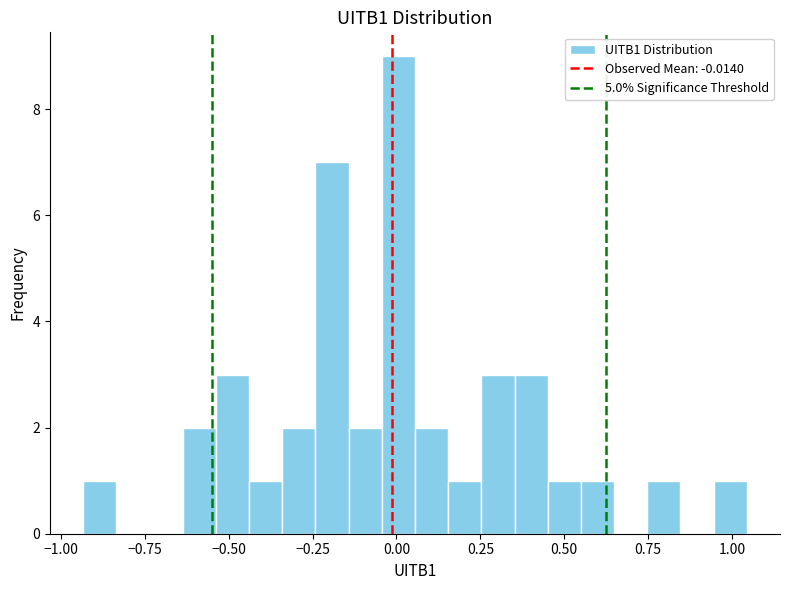

Around what value on the x-axis is the tallest bar? Give the approximate position of its centre, as read against the axis.

0.00